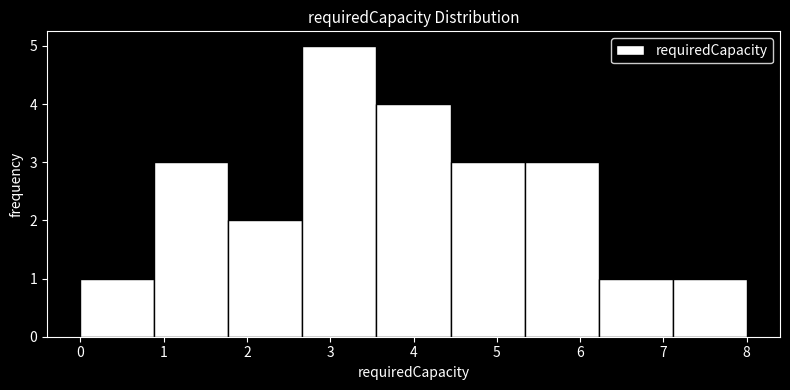

Over which range of the x-axis is the bar tallest?

2.7 to 3.6